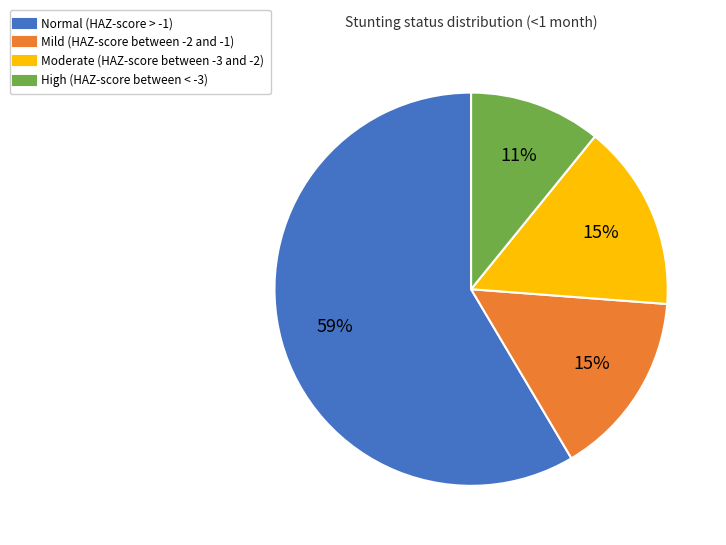

Count the number of slices in the pie.

4